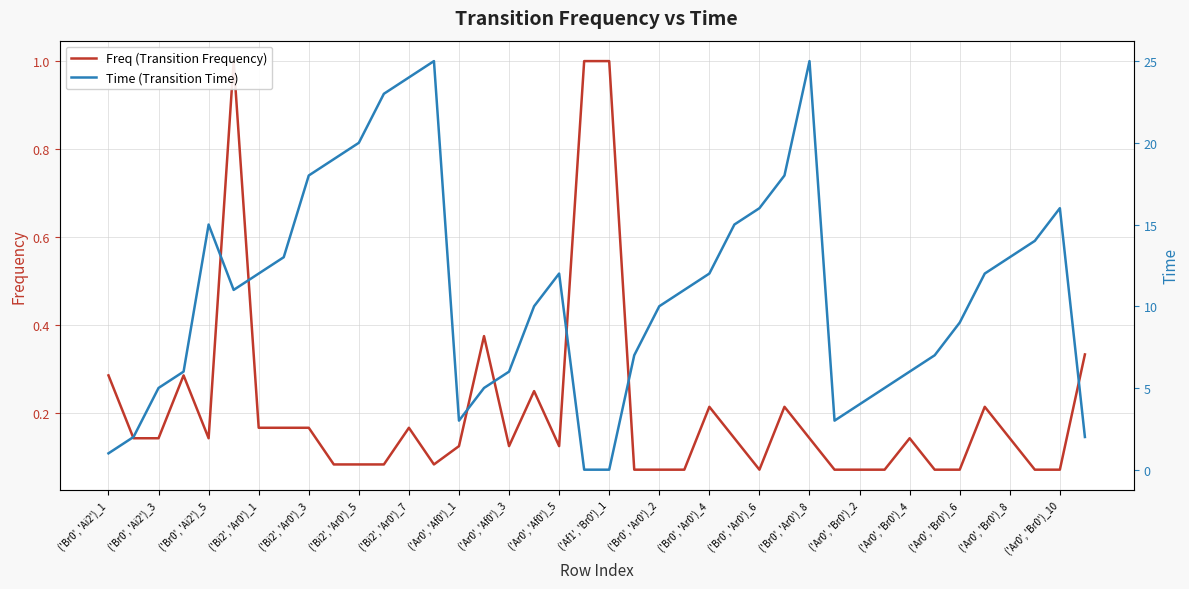

The Freq (Transition Frequency) series shows 0.2 at 35. True or false?

True